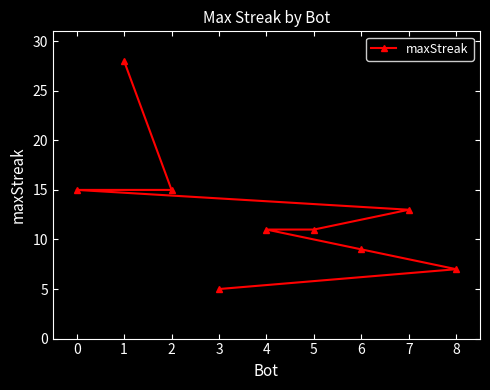

What position from the right is 4?

4